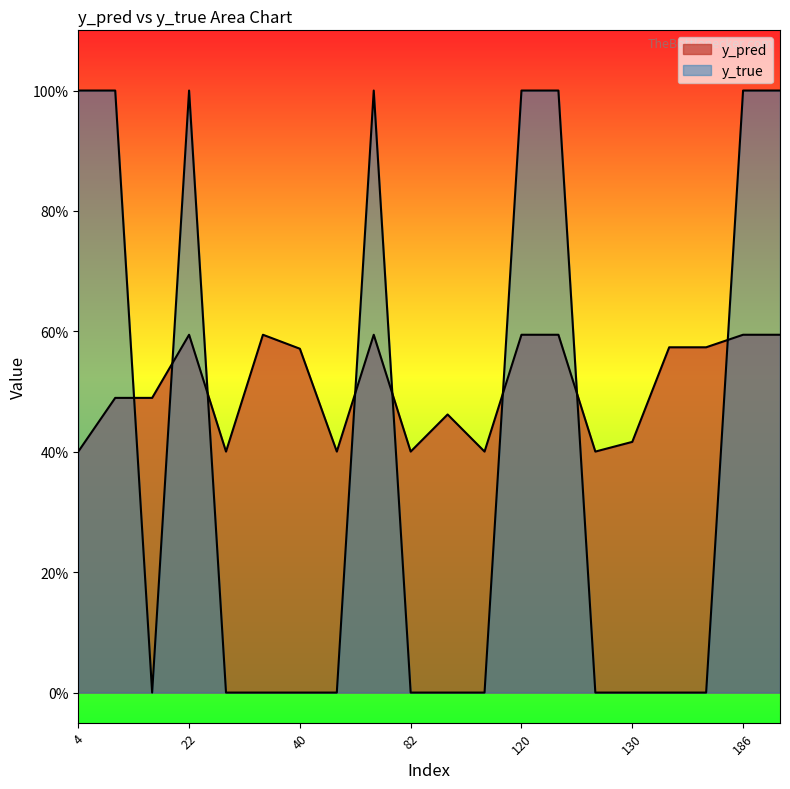

Where do y_true and y_pred first cross each other?

14 and 15